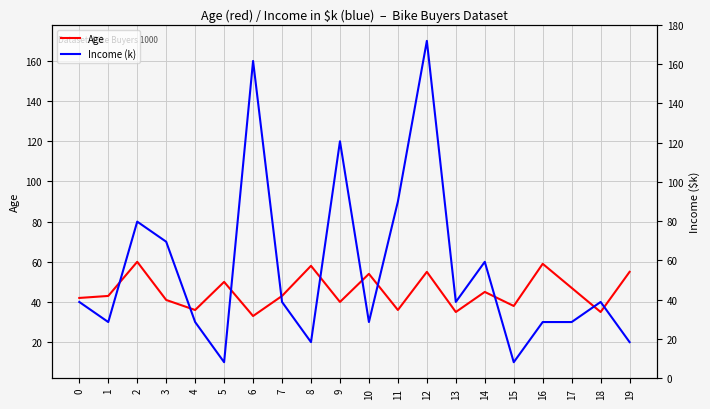

How many interior local peaks does the Income (k) series have?

6